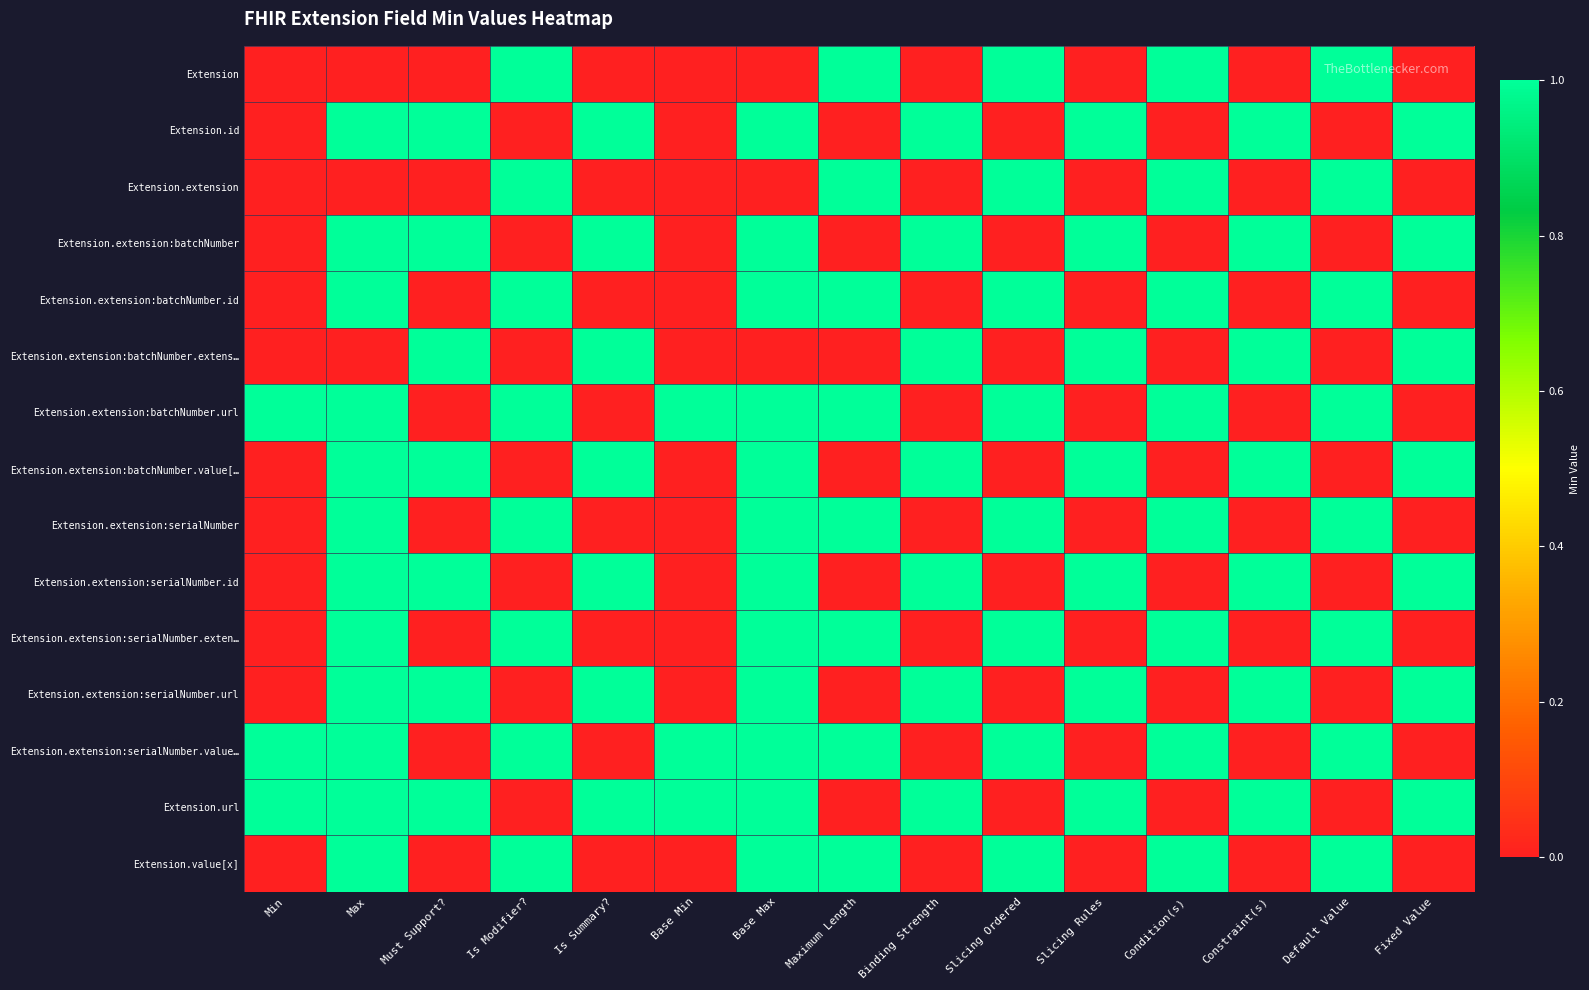

Rank the series by their maximum value, from lowest to highest.

Extension, Extension.id, Extension.extension, Extension.extension:batchNumber, Extension.extension:batchNumber.id, Extension.extension:batchNumber.extens…, Extension.extension:batchNumber.url, Extension.extension:batchNumber.value[…, Extension.extension:serialNumber, Extension.extension:serialNumber.id, Extension.extension:serialNumber.exten…, Extension.extension:serialNumber.url, Extension.extension:serialNumber.value…, Extension.url, Extension.value[x]